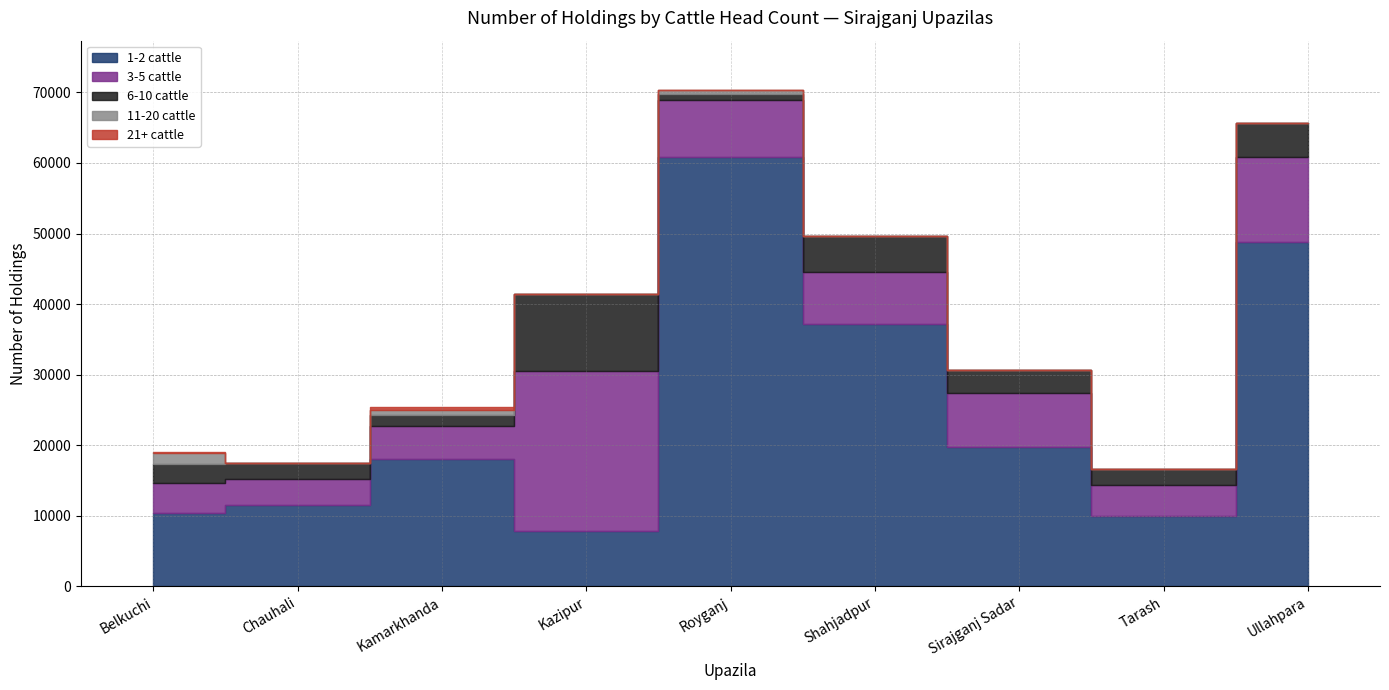

Reading right to left, transcribe all the data shown in this chart.

1-2 cattle: Ullahpara=48738	Tarash=10040	Sirajganj Sadar=19728	Shahjadpur=37131	Royganj=60902	Kazipur=7795	Kamarkhanda=18094	Chauhali=11583	Belkuchi=10350
3-5 cattle: Ullahpara=12121	Tarash=4386	Sirajganj Sadar=7701	Shahjadpur=7405	Royganj=8080	Kazipur=22775	Kamarkhanda=4632	Chauhali=3633	Belkuchi=4280
6-10 cattle: Ullahpara=4838	Tarash=2147	Sirajganj Sadar=3264	Shahjadpur=5119	Royganj=802	Kazipur=10910	Kamarkhanda=1544	Chauhali=2303	Belkuchi=2711
11-20 cattle: Ullahpara=0	Tarash=0	Sirajganj Sadar=0	Shahjadpur=0	Royganj=512	Kazipur=12	Kamarkhanda=772	Chauhali=0	Belkuchi=1520
21+ cattle: Ullahpara=0	Tarash=0	Sirajganj Sadar=0	Shahjadpur=0	Royganj=0	Kazipur=8	Kamarkhanda=386	Chauhali=0	Belkuchi=180